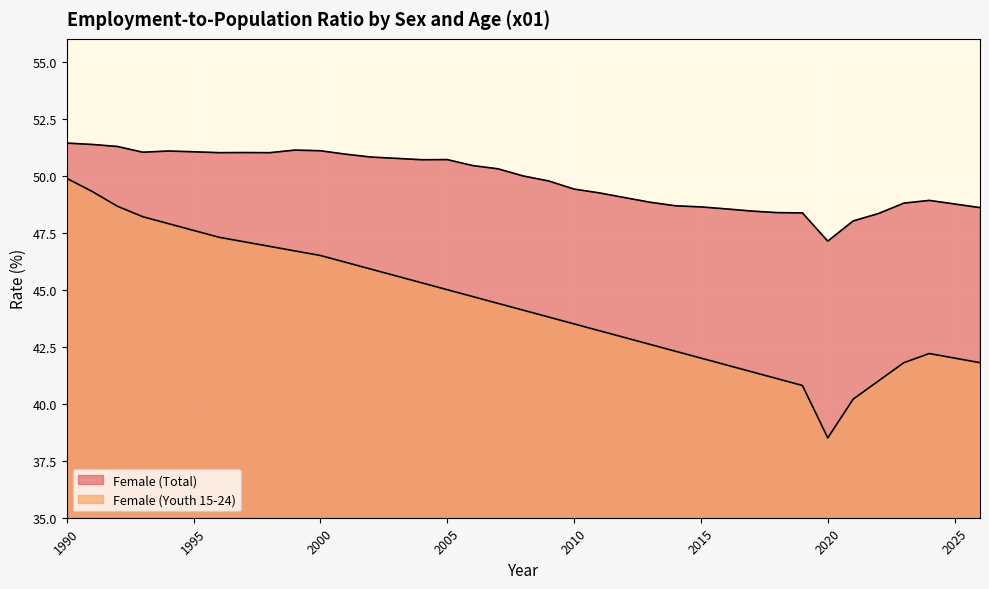

What is the value of the Female (Youth 15-24) point at the 25th from the left?

42.3